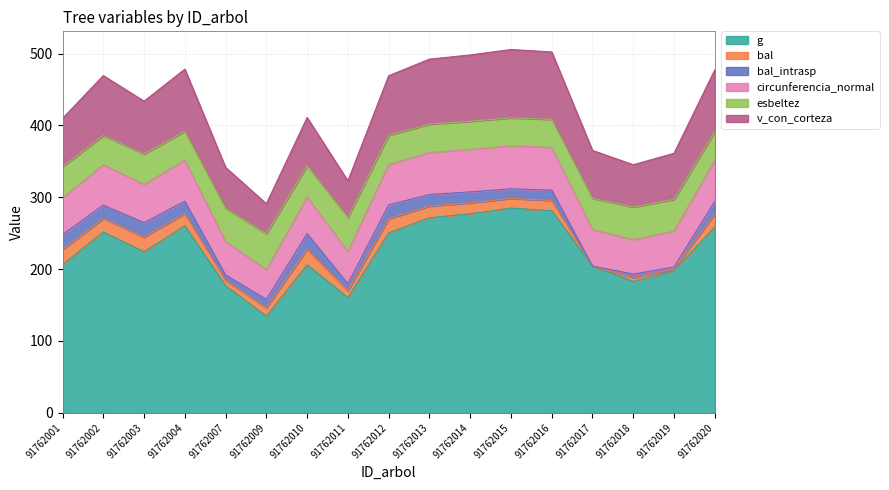

Does the chart display data point markers on the line(s)?

No